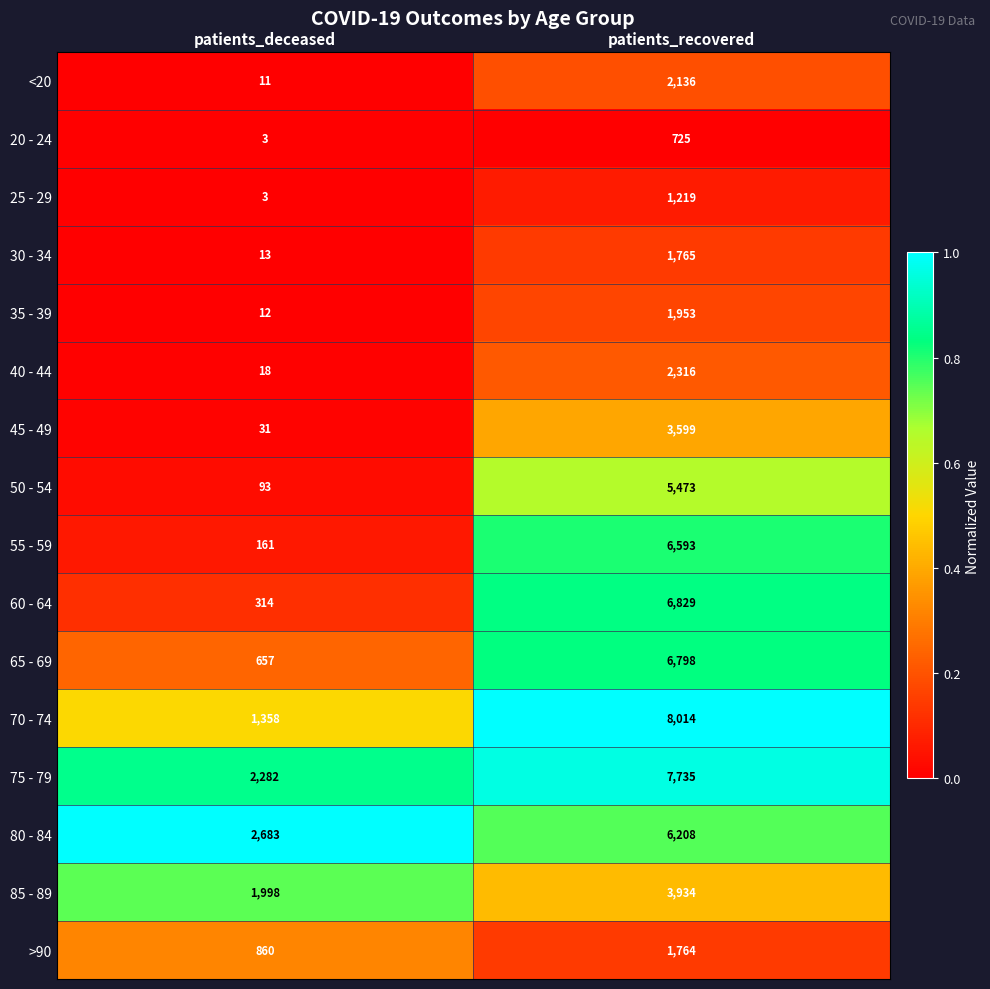

At which category is the sum across all series the highest?

patients_recovered